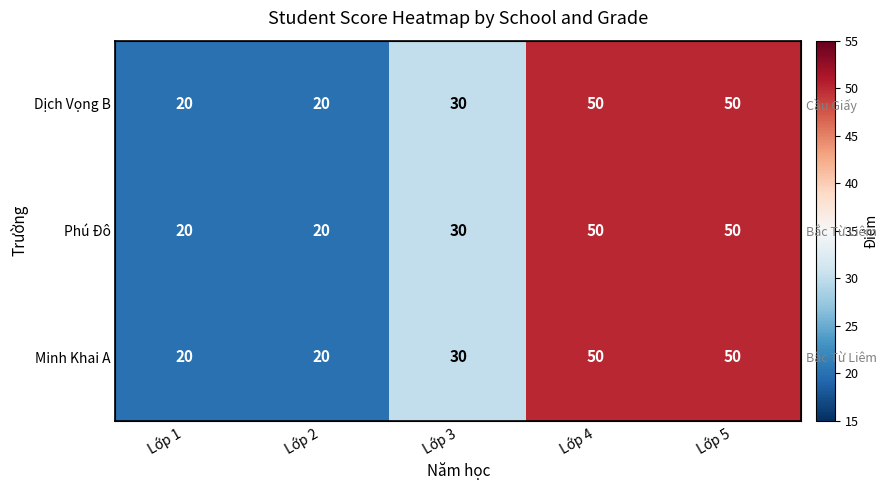

The Dịch Vọng B series shows 20 at Lớp 2. True or false?

True